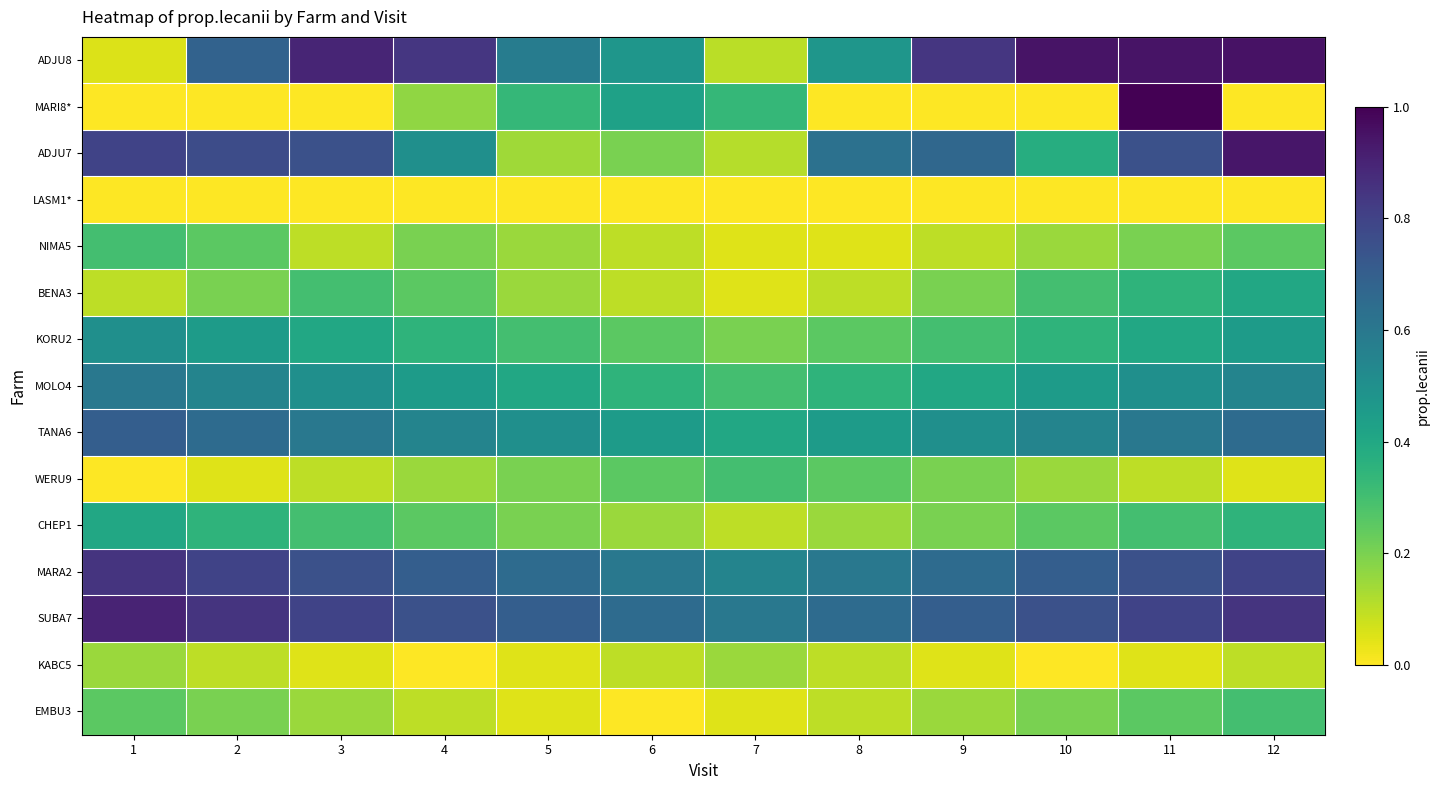

Which series has the widest spread of values?

MARI8*